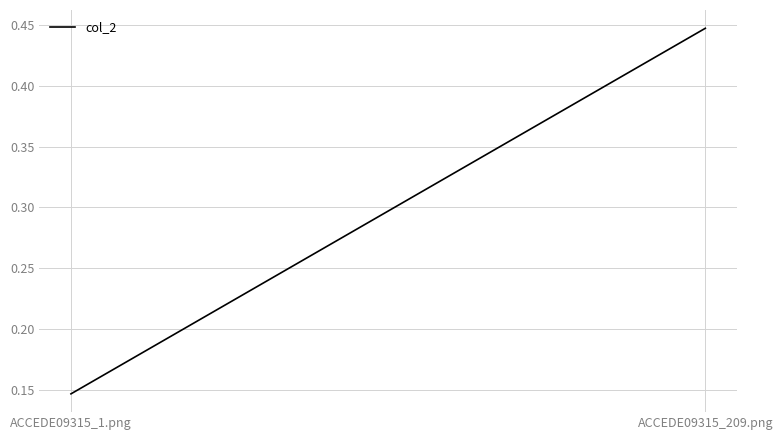

Is it true that the value at ACCEDE09315_209.png is 0.4?

True